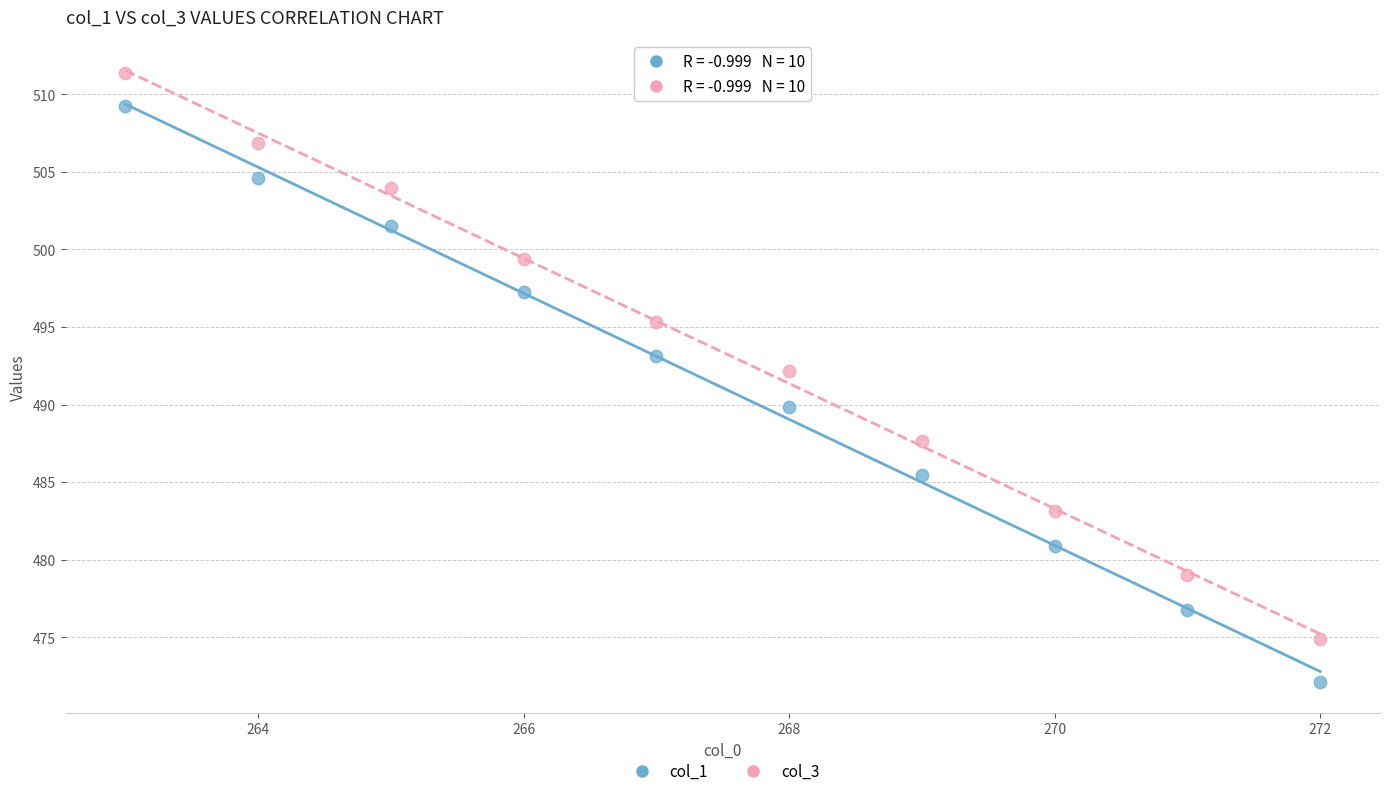

Across all data points, what is the range of Y values (max minus min)?

39.3